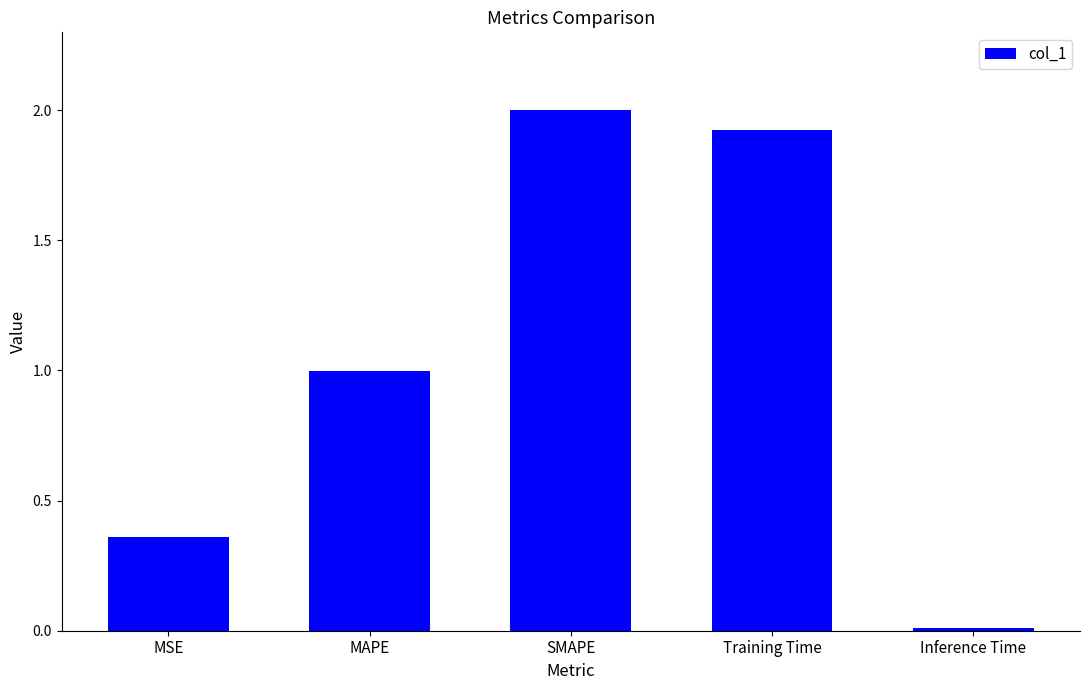

Where is the data nearest to the value 1?

MAPE